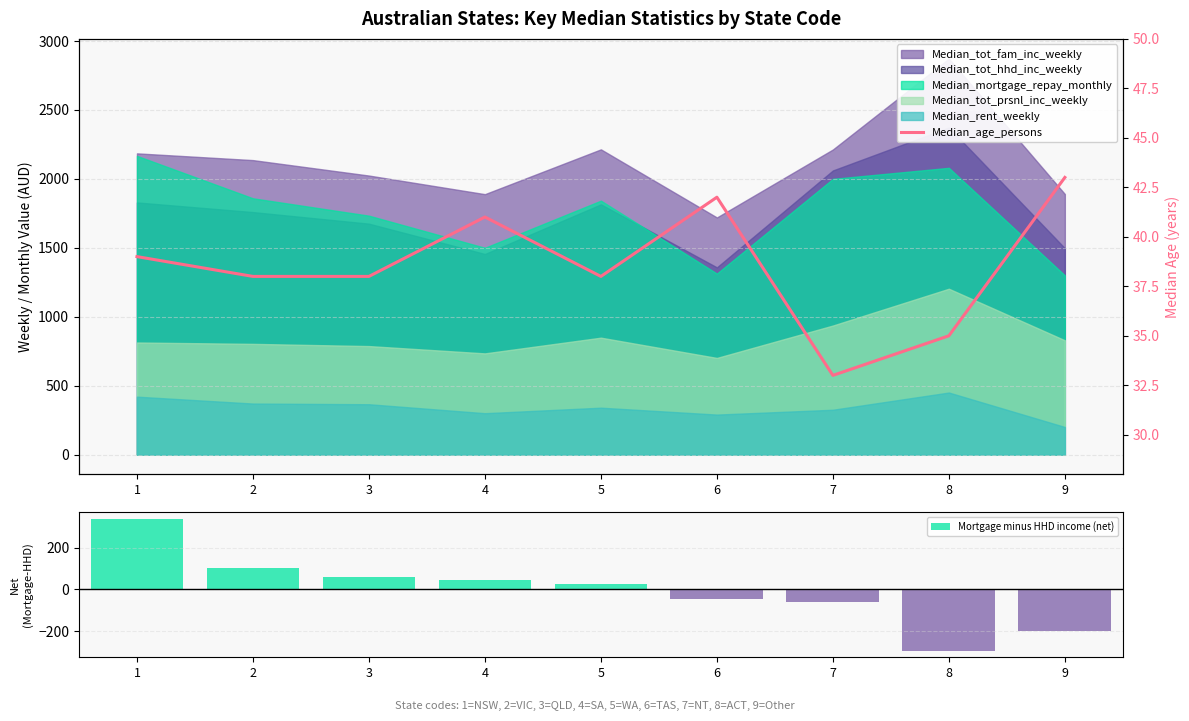

The Mortgage minus HHD income (net) series shows 80 at 3. True or false?

False